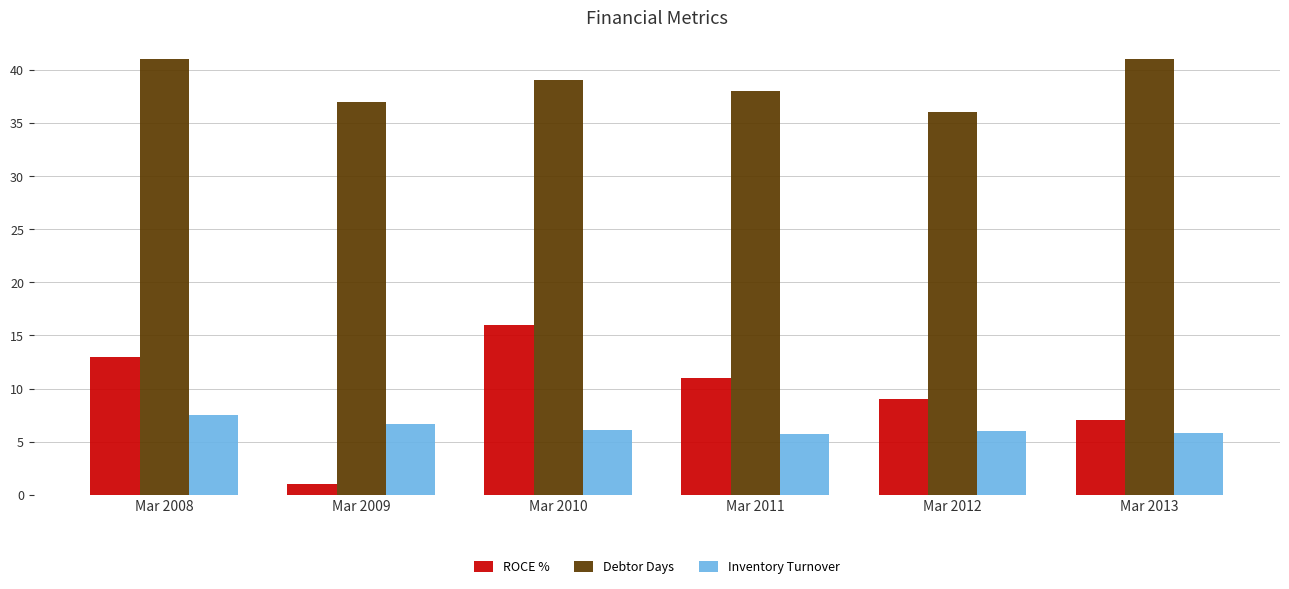

Is the value of Inventory Turnover at Mar 2011 greater than the value of ROCE % at Mar 2009?

Yes